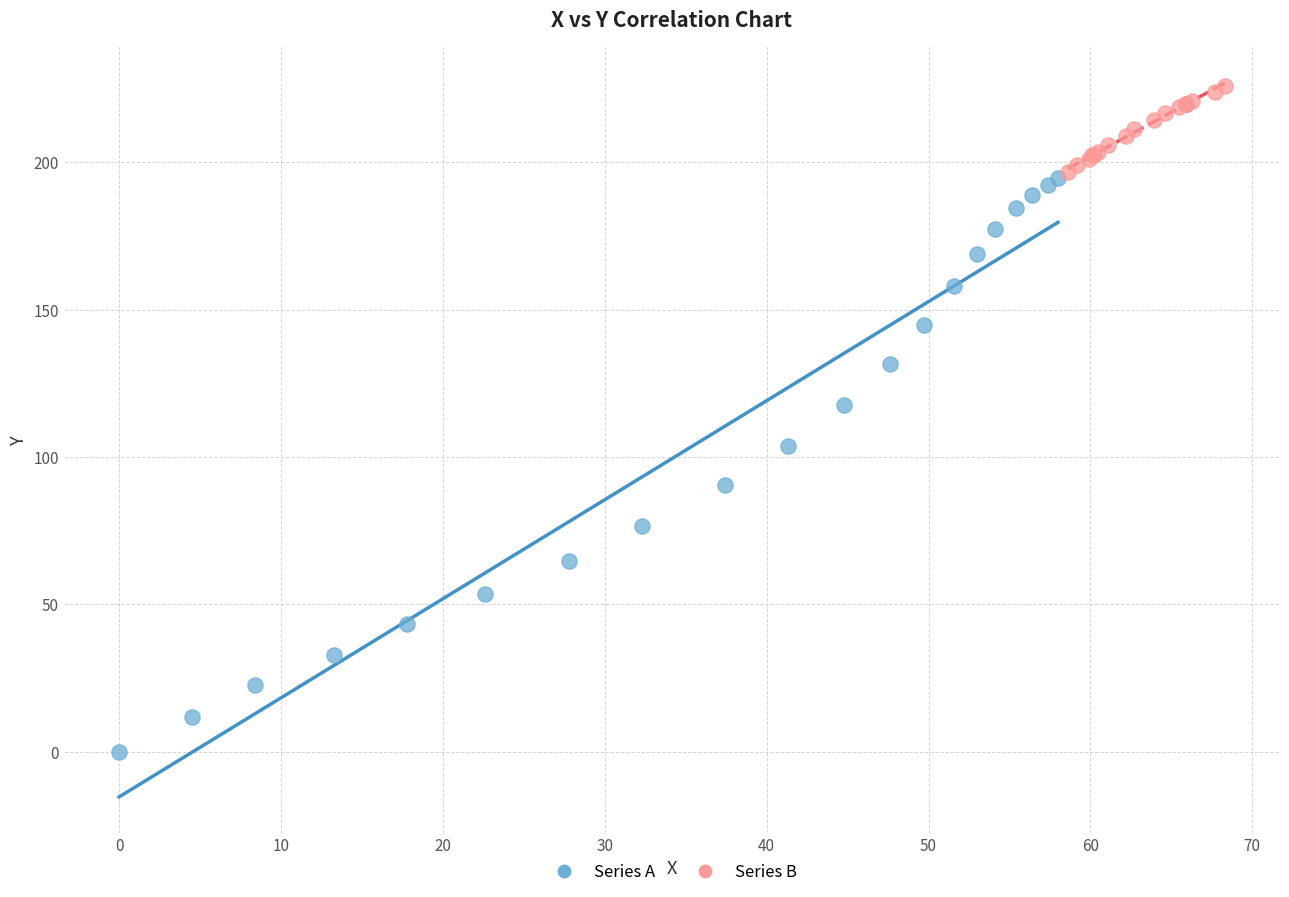

Which series contains the highest Y value?

Series B